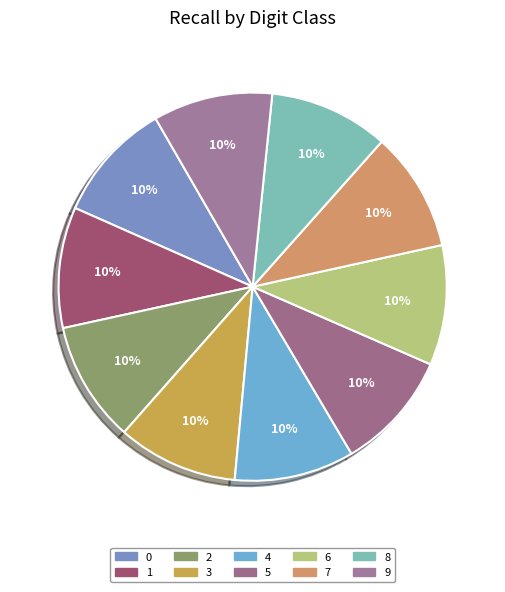

How many segments does this pie chart have?

10